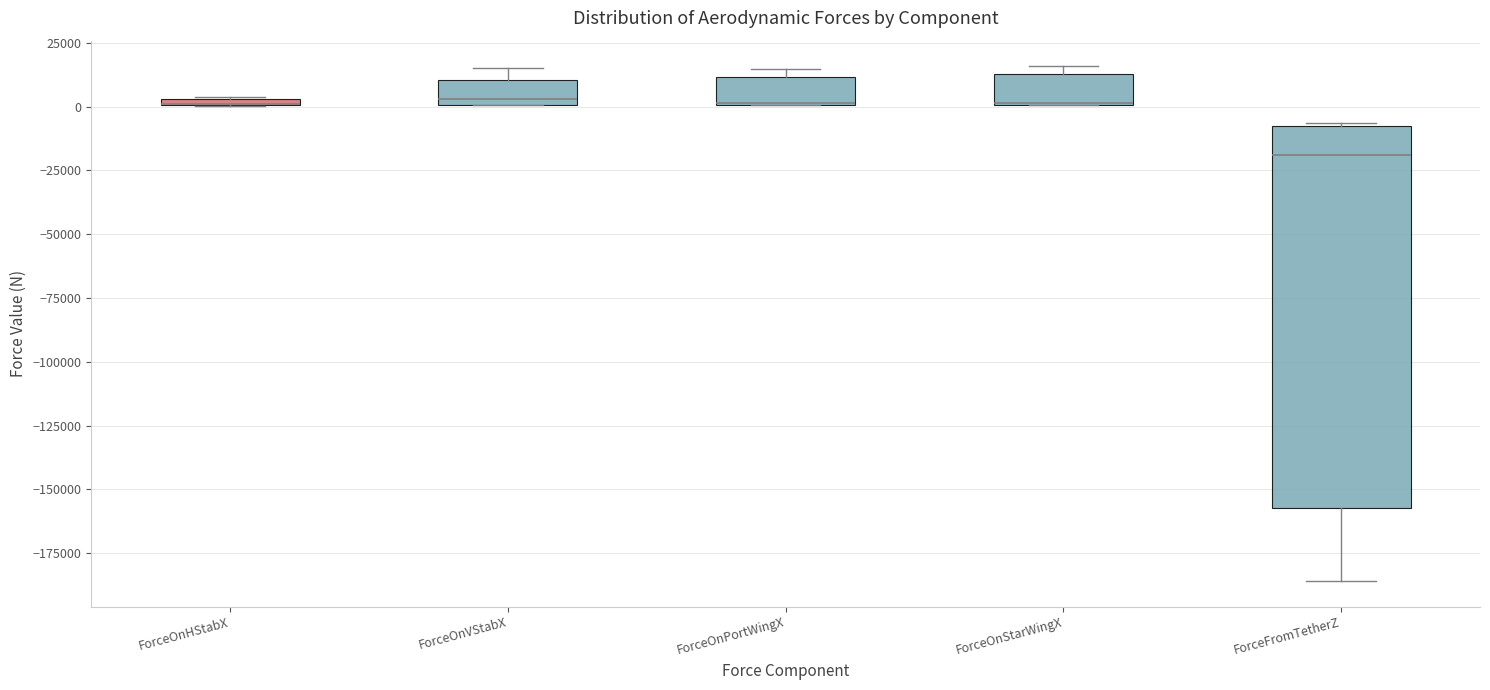

Where is the upper edge of the box for ForceOnStarWingX on the y-axis? The values are not printed on the chart, so give them approximately, as read against the axis.

15000